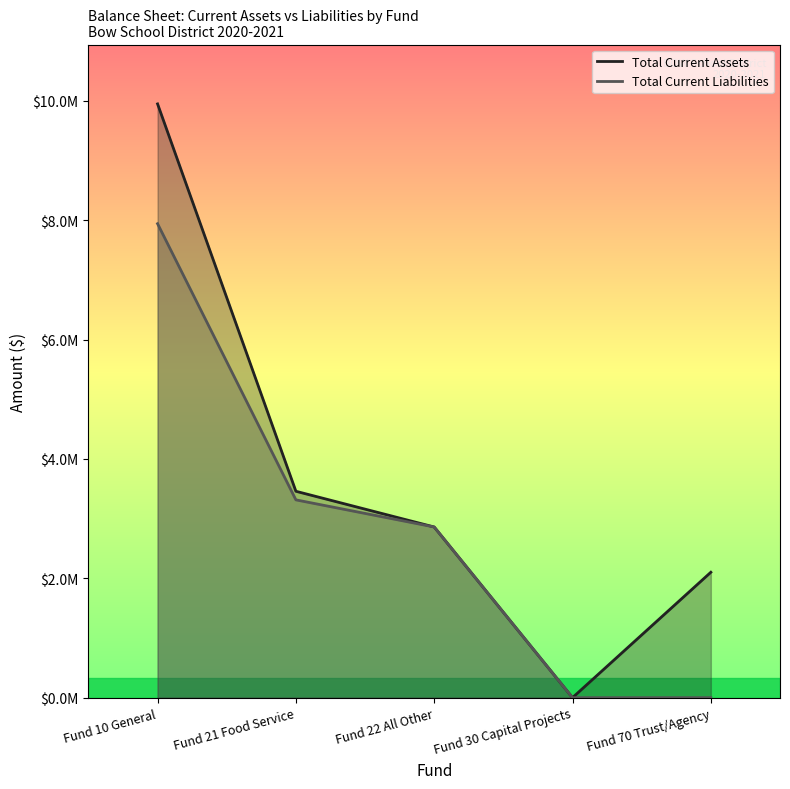

How many lines are shown in the chart?

2